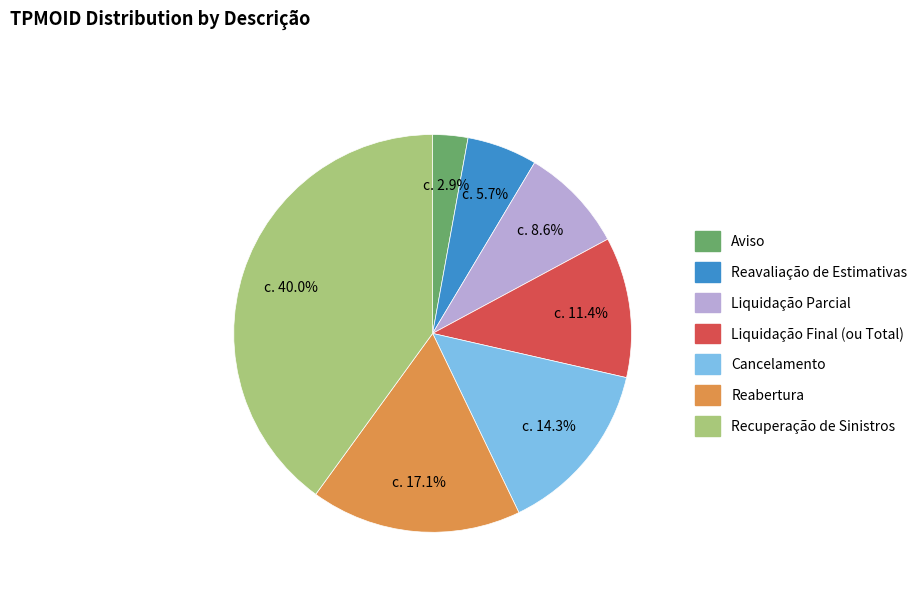

Does Liquidação Parcial represent more than half of the total?

No